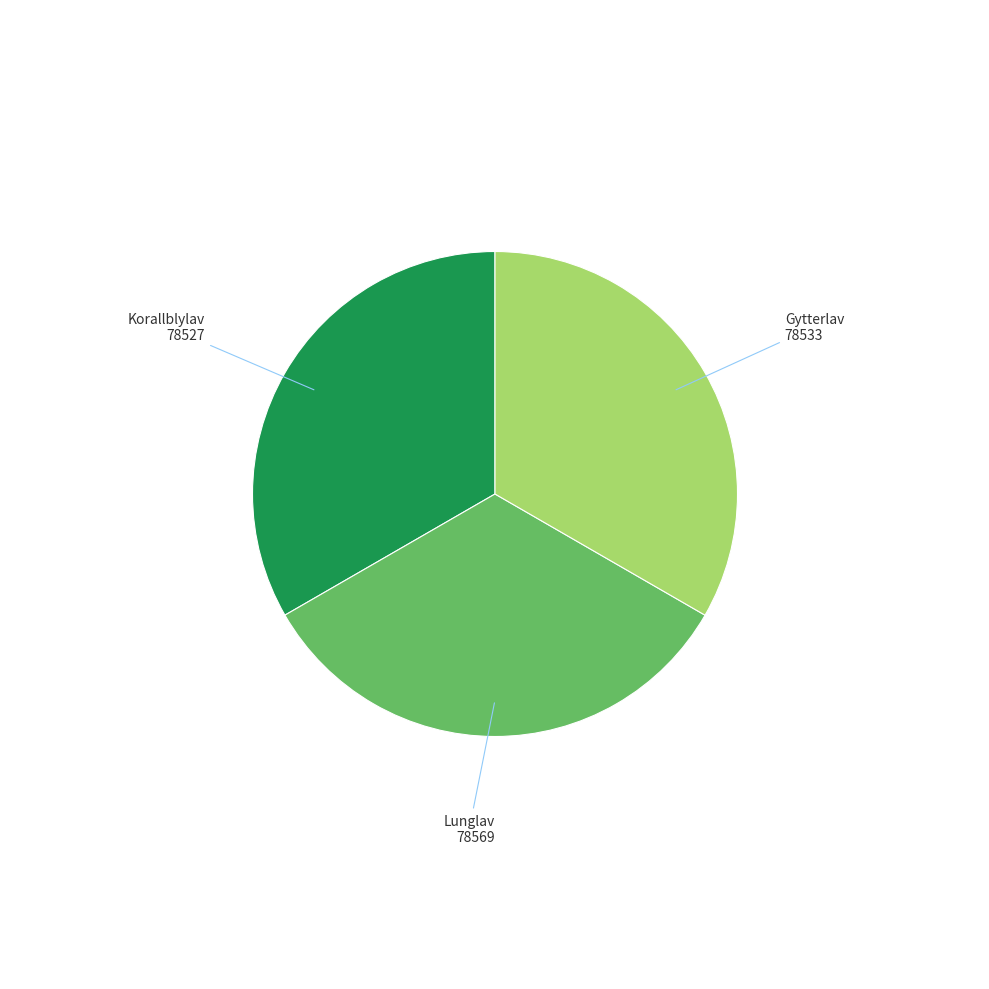

Is there a majority slice in this chart?

No